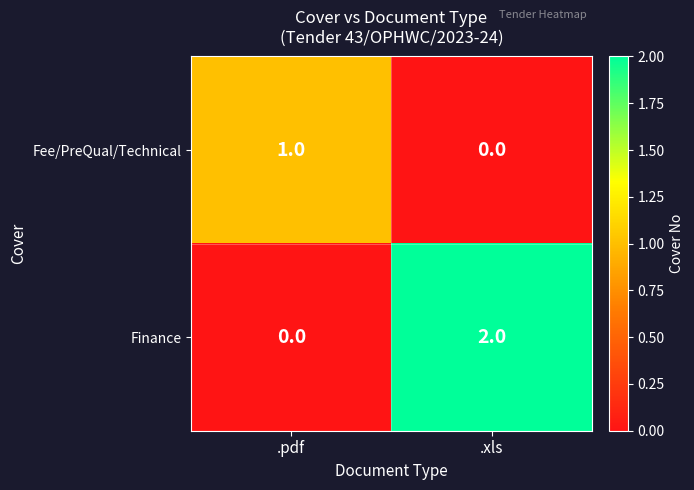

Reading left to right, transcribe all the data shown in this chart.

Fee/PreQual/Technical: .pdf=1	.xls=0
Finance: .pdf=0	.xls=2